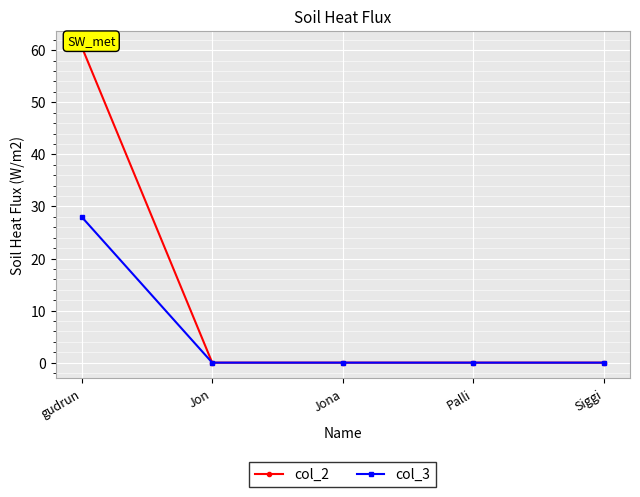

List the series in order of their peak value, lowest first.

col_3, col_2